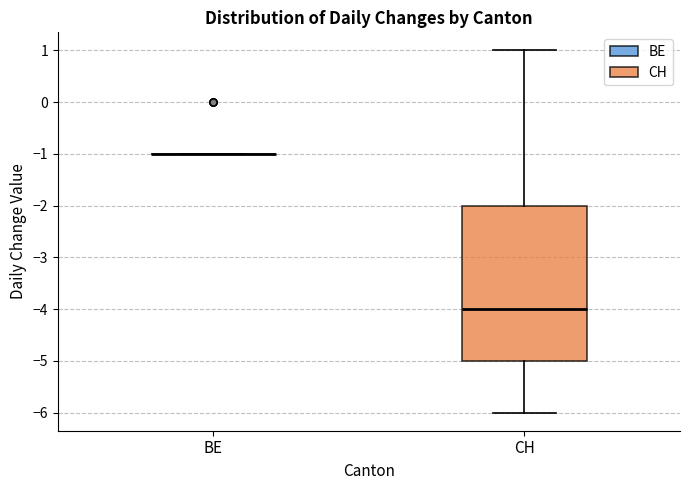

Comparing the boxes themselves (not the whiskers), which one is the tallest?

CH